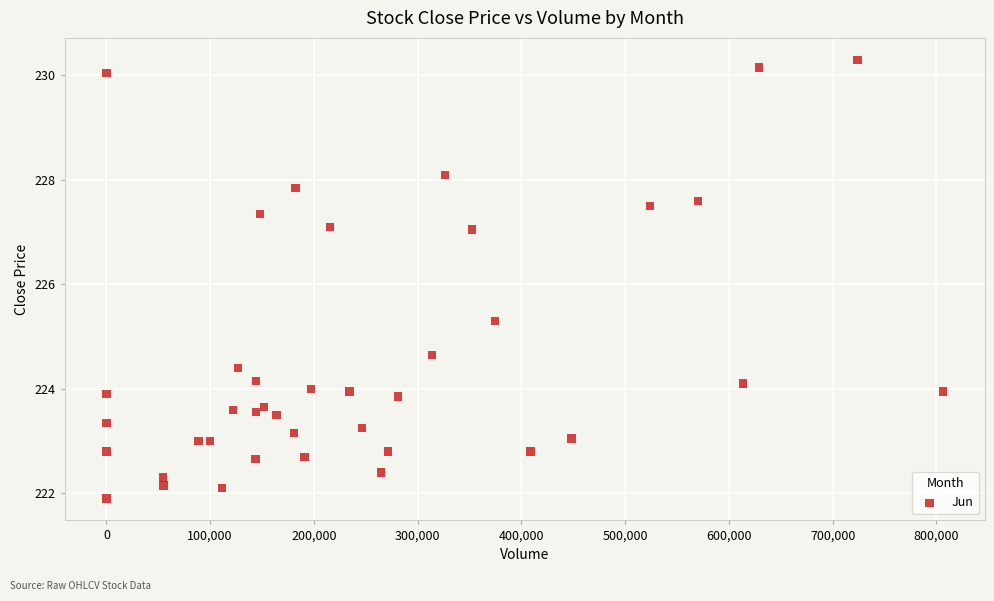

What Y value in the scatter plot is closest to 226?

225.3